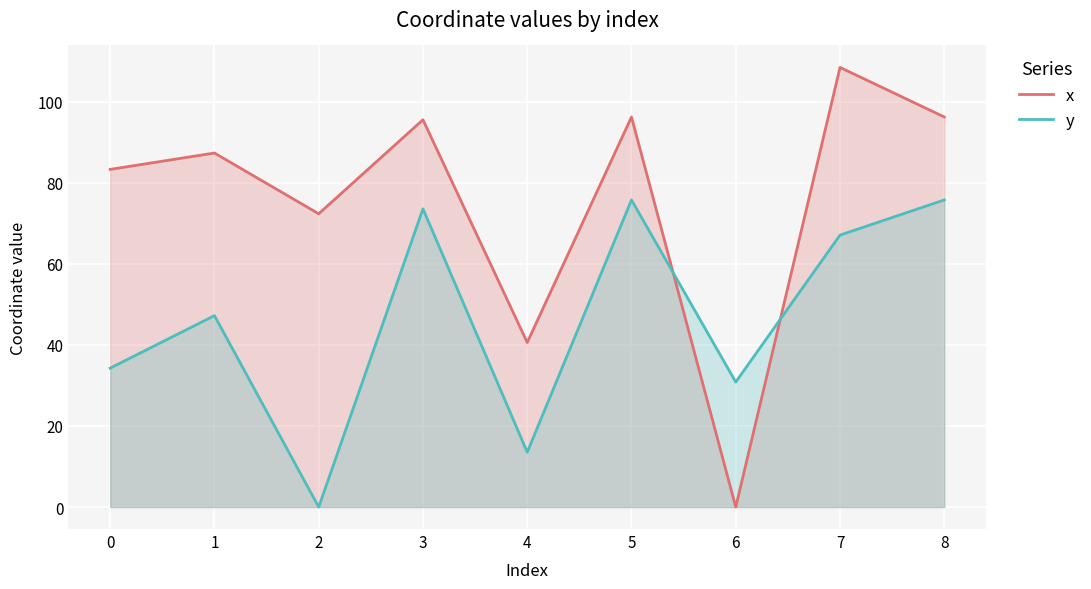

The x series shows 8.7 at 4. True or false?

False